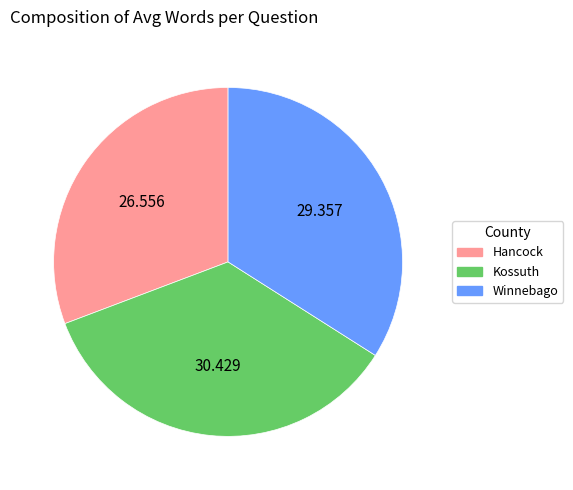

Which has a higher value, Kossuth or Hancock?

Kossuth